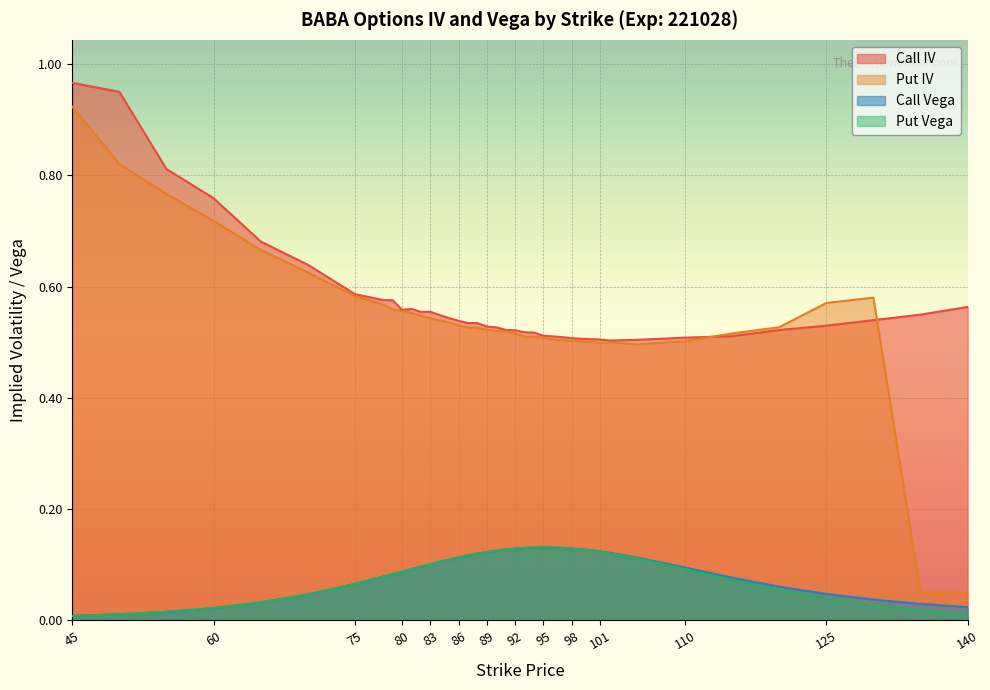

After their last crossing, which series has the higher values: Put IV or Call IV?

Call IV